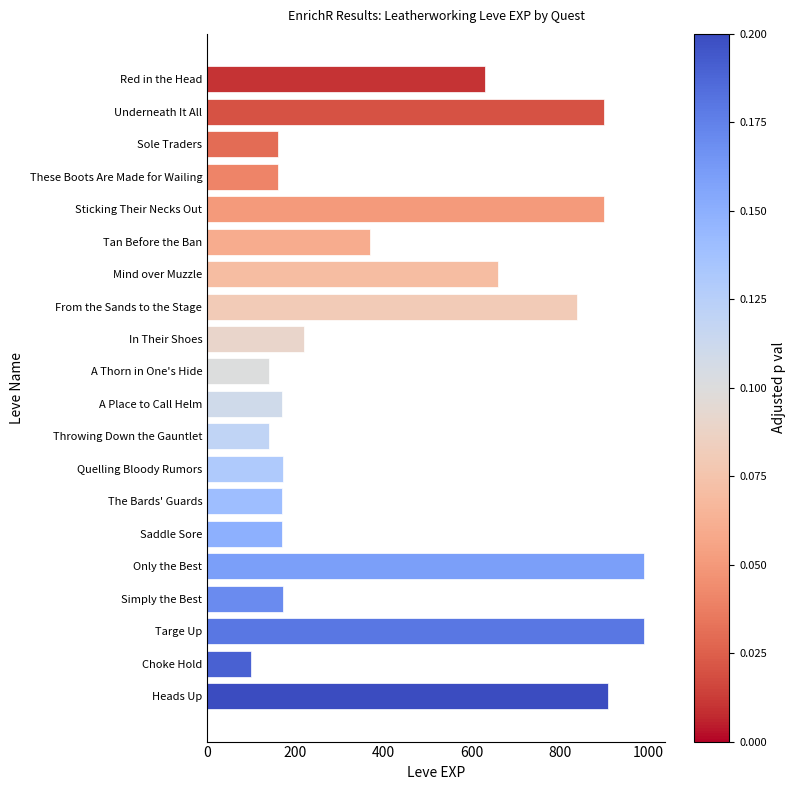

What value does the data have at From the Sands to the Stage, to the nearest 50?

850